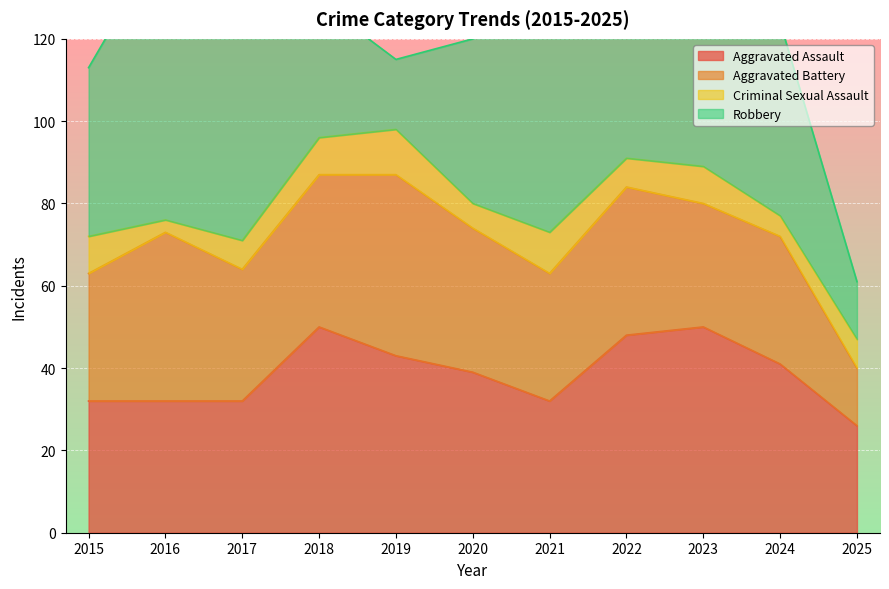

True or false: Criminal Sexual Assault has a value of 9 at 2023.

True